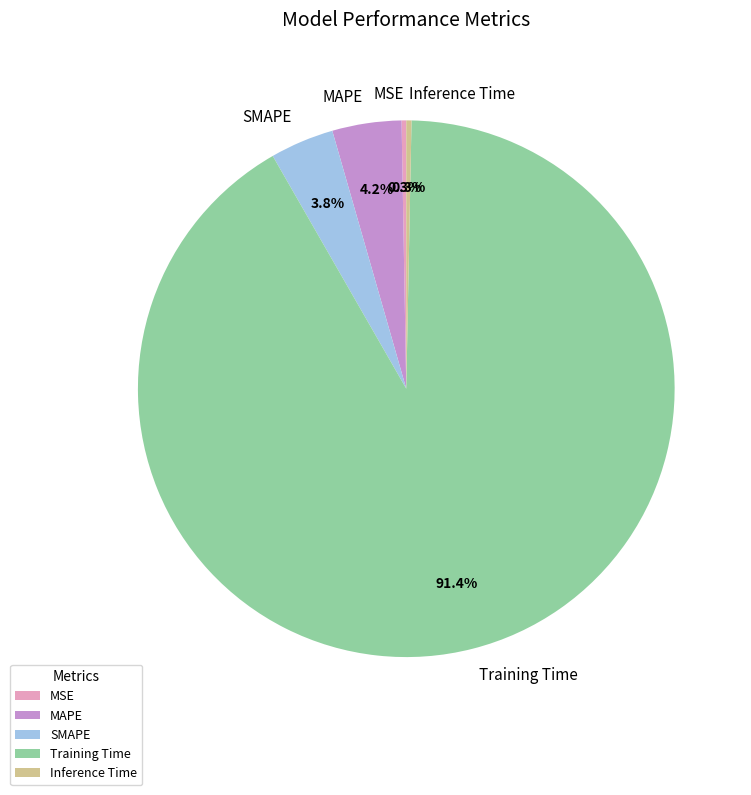

Which category accounts for the majority?

Training Time